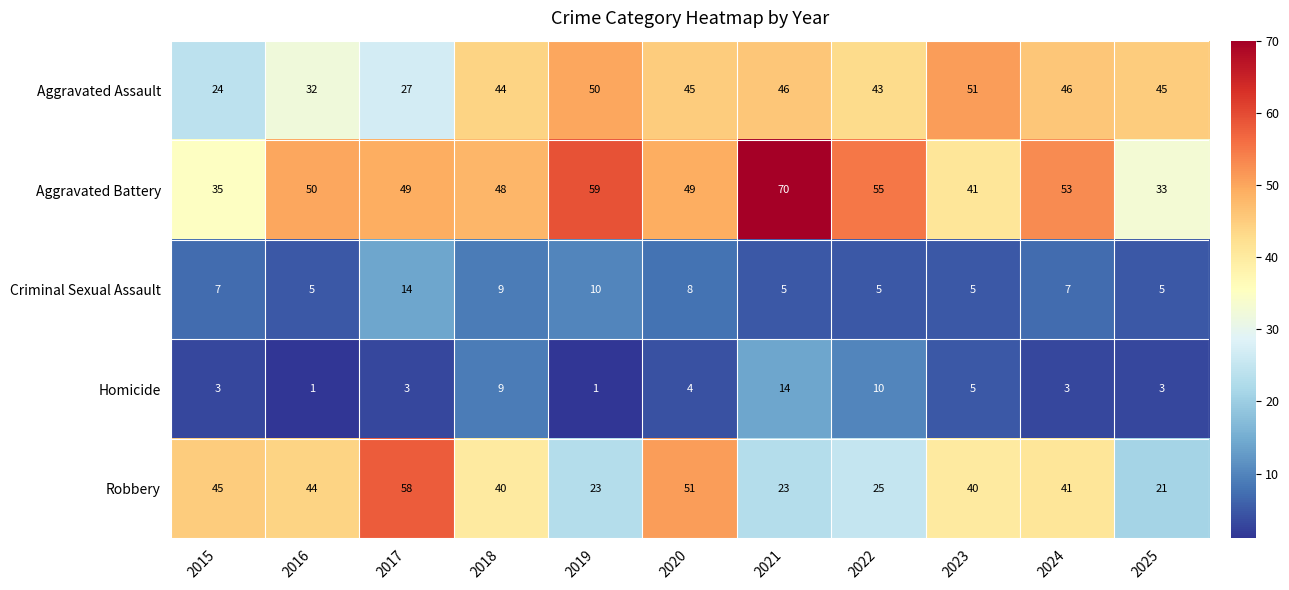

What is the spread (max minus min) of values at 2015?

42